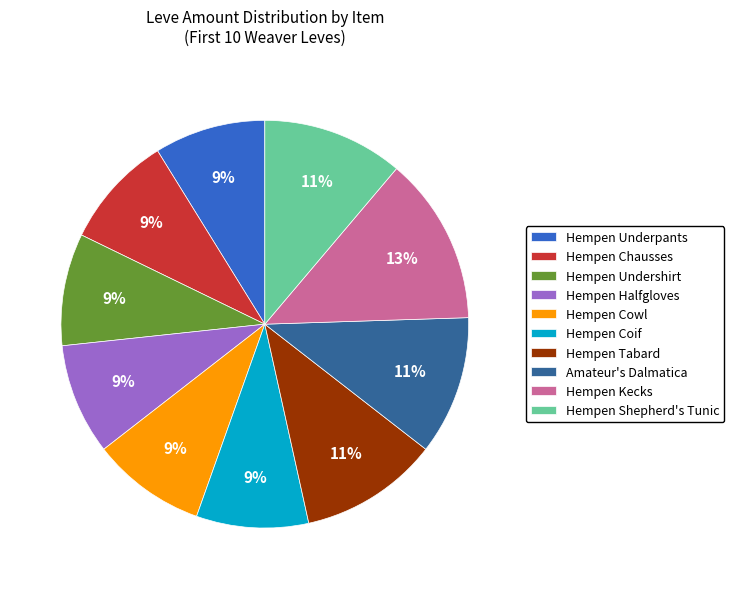

Does Hempen Kecks represent more than half of the total?

No